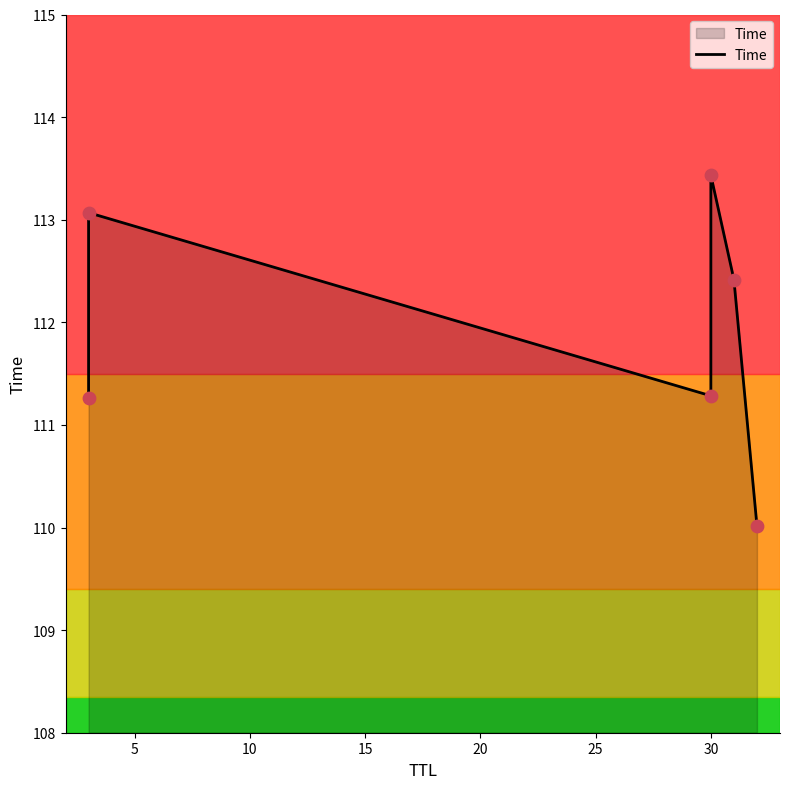

What is the change in value from 15 to 20?

-1.0